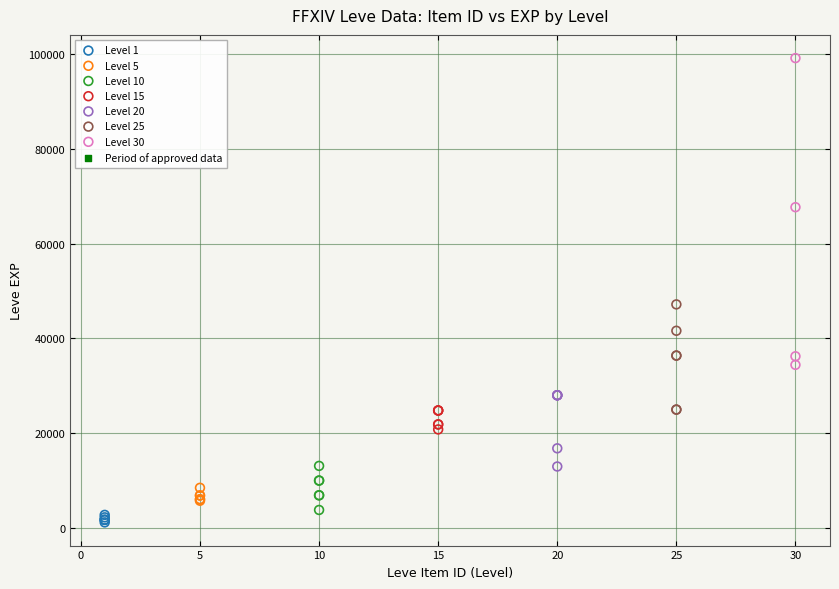

Which series reaches the maximum Y coordinate?

Level 30